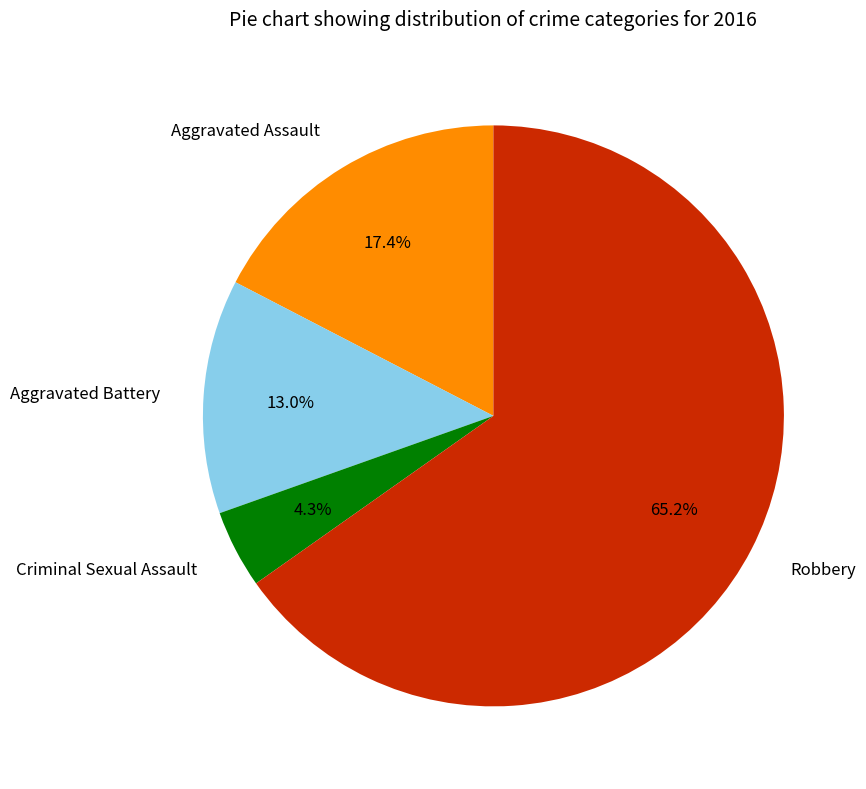

Which category has the smallest portion of the pie?

Criminal Sexual Assault